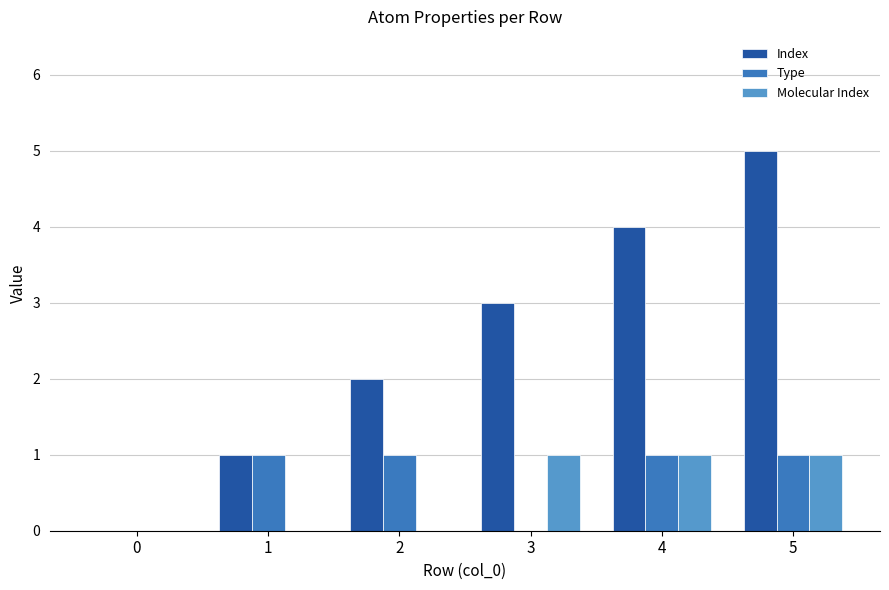

How many Molecular Index values are between 0 and 1?

6